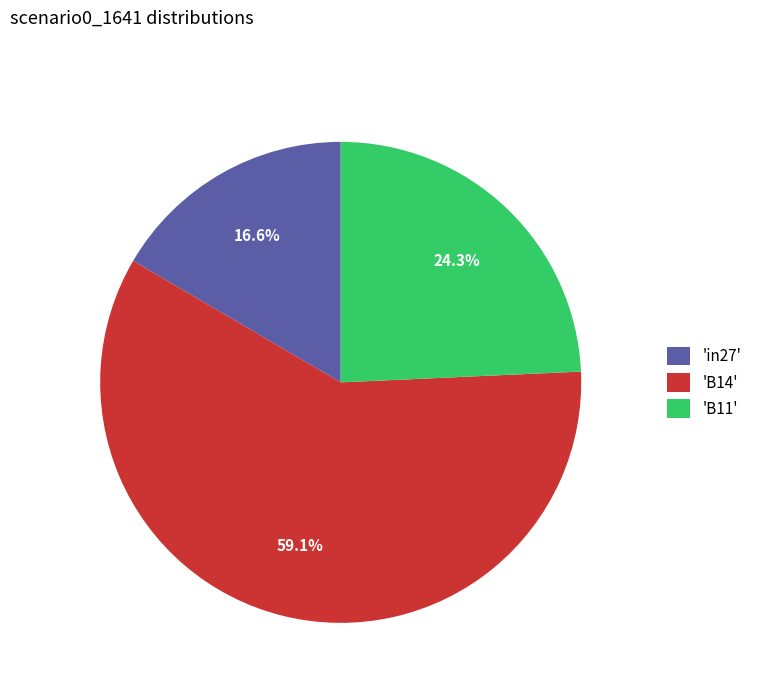

Count the number of slices in the pie.

3